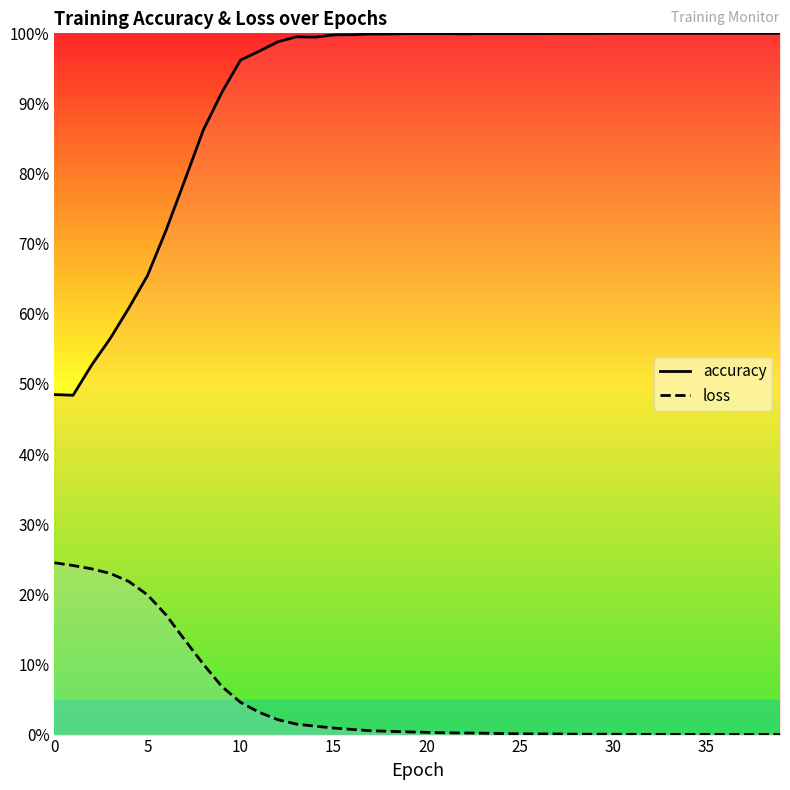

Is the value of accuracy at 34 greater than the value of loss at 15?

Yes